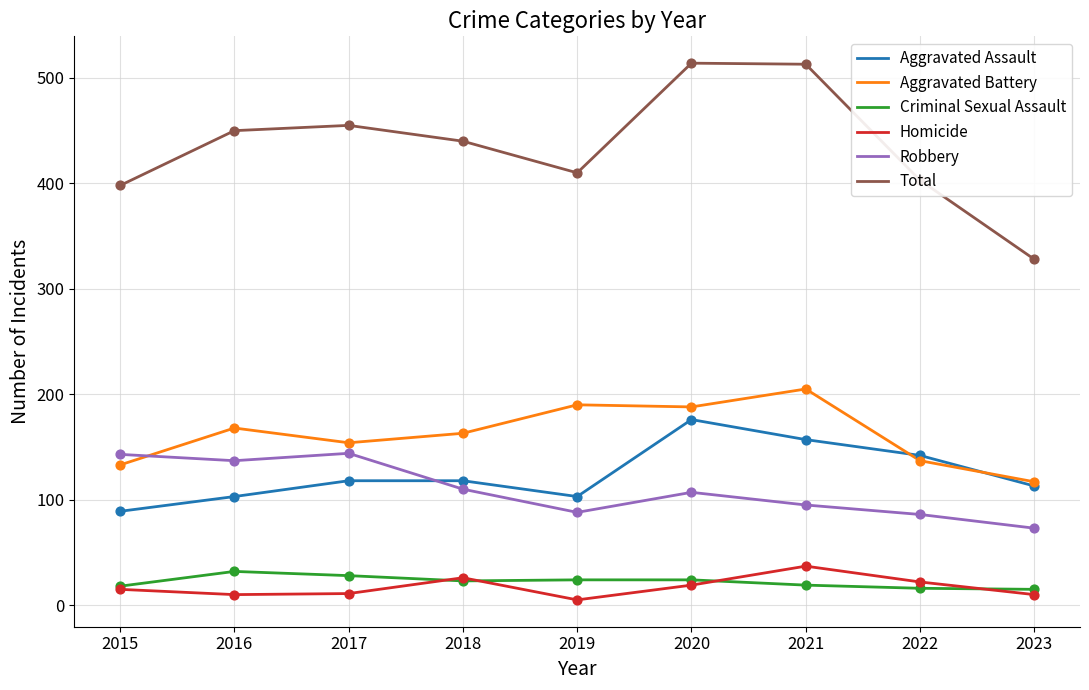

Which series has the largest total across all categories?

Total